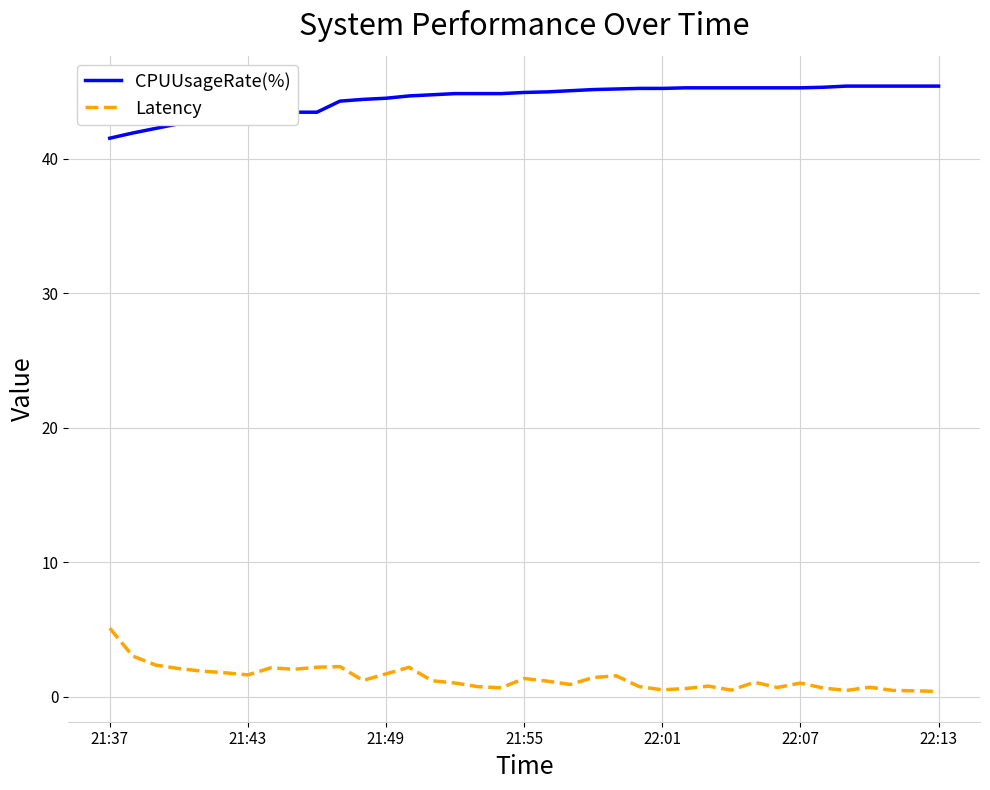

Does the chart have visible grid lines?

Yes